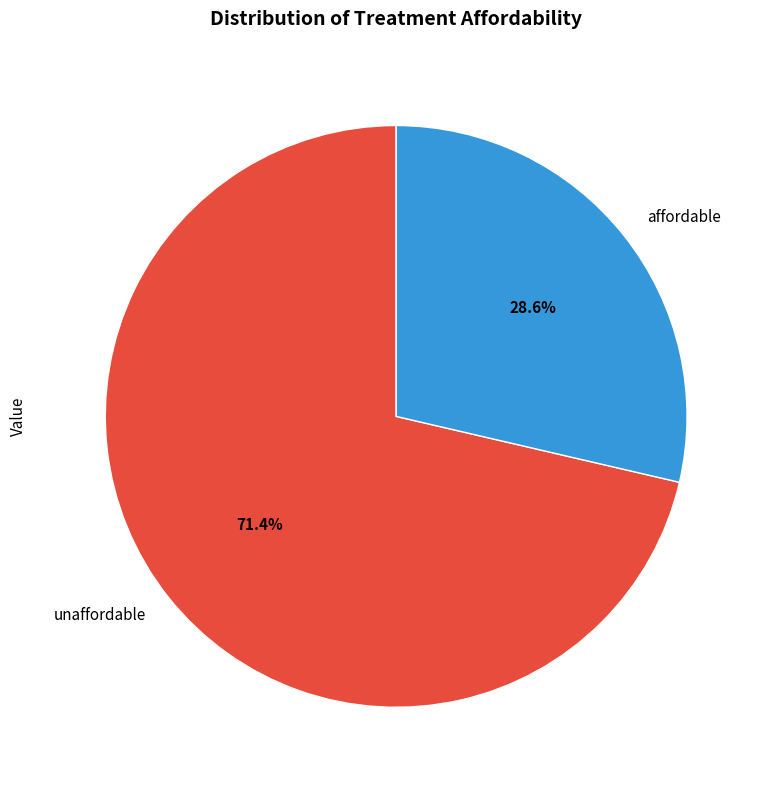

Is it true that unaffordable is 71% of the pie?

True